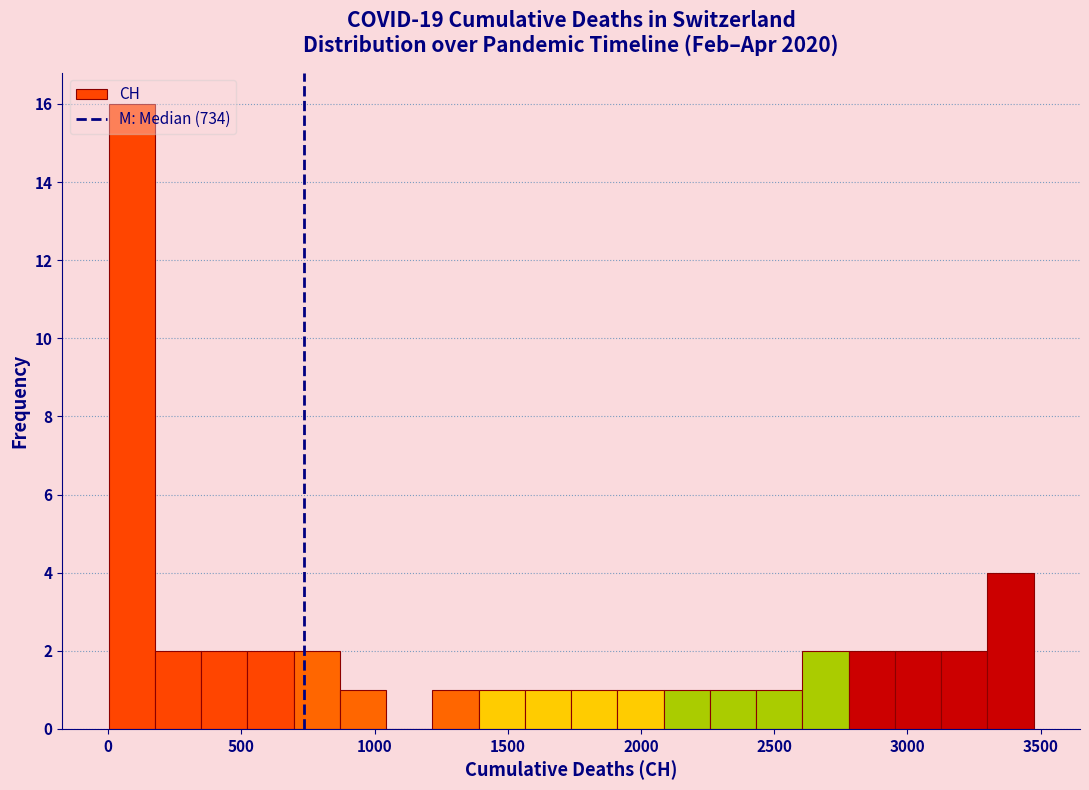

Read against the x-axis, roughly where is the centre of the tallest bar?

100